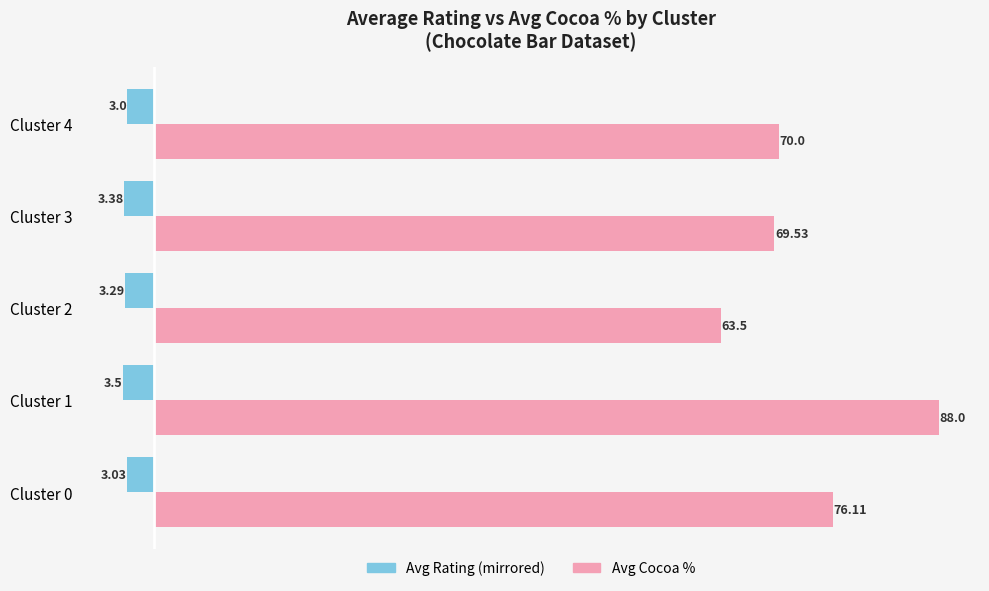

What is the spread (max minus min) of values at Cluster 2?

66.8